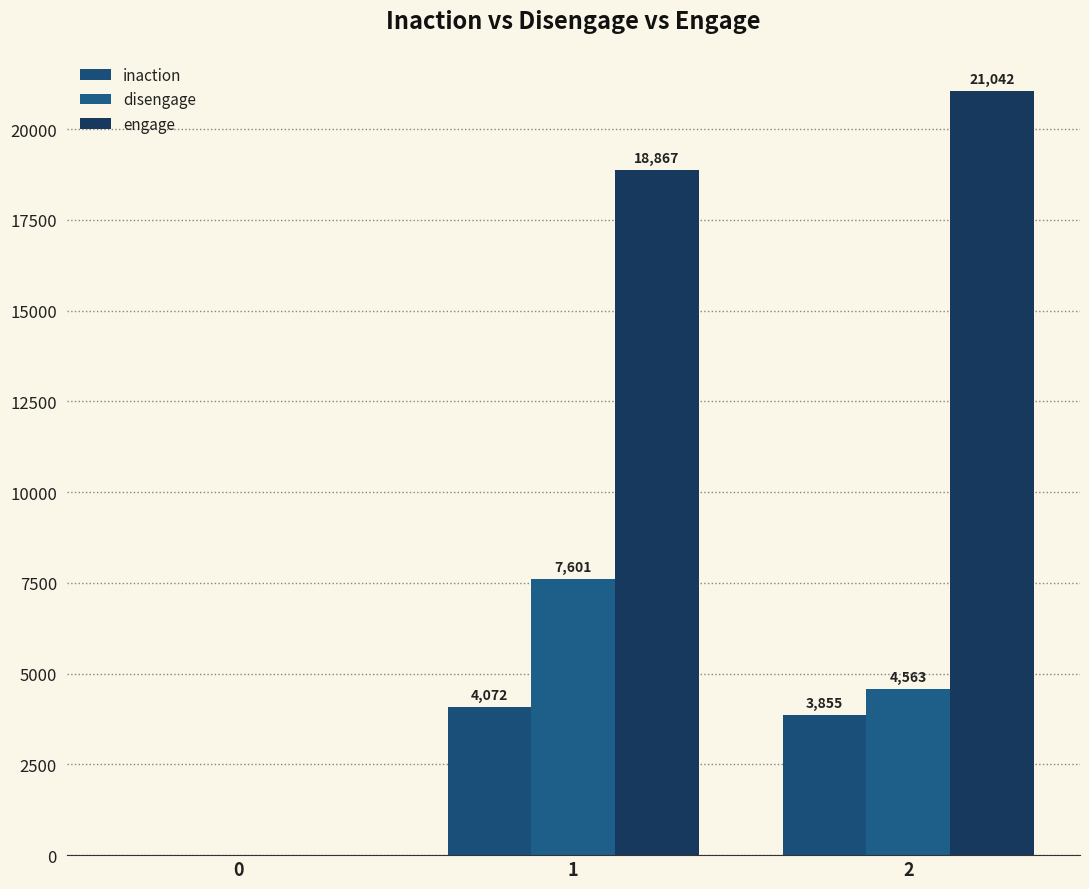

What is the average value of the disengage series?

4055